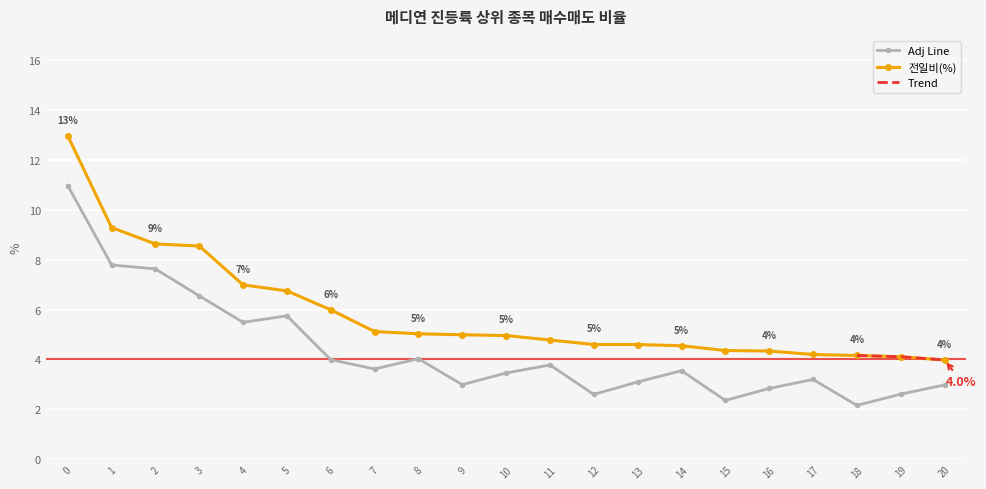

Reading right to left, what are all the values shown in this chart?

전일비: 4.0	4.1	4.2	4.2	4.3	4.4	4.5	4.6	4.6	4.8	5.0	5.0	5.0	5.1	6.0	6.8	7.0	8.6	8.6	9.3	13.0
등락률: 3.0	2.6	2.2	3.2	2.8	2.4	3.5	3.1	2.6	3.8	3.5	3.0	4.0	3.6	4.0	5.8	5.5	6.6	7.6	7.8	11.0